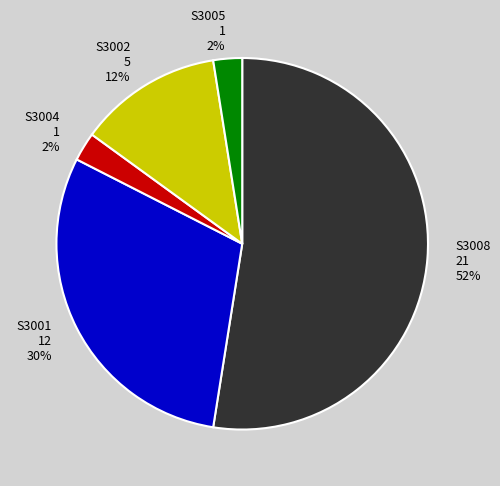

To the nearest percent, what is the average slice percentage?

20%